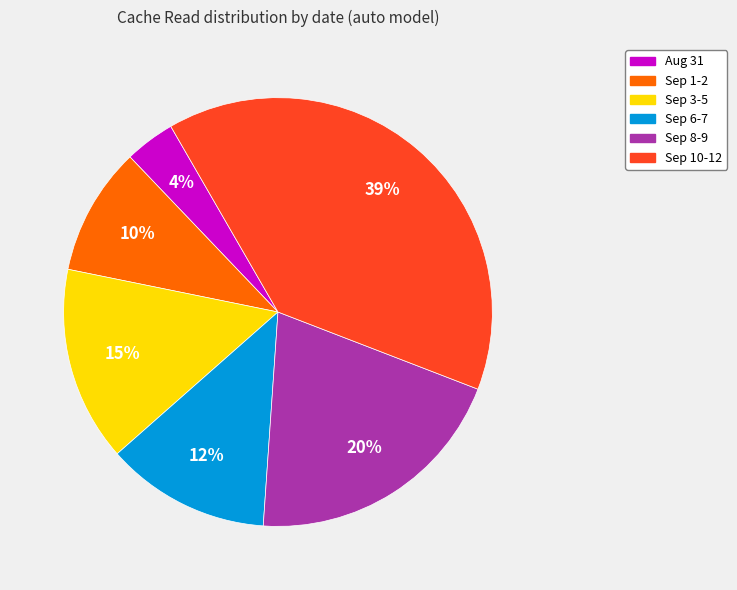

To the nearest percent, what is the average slice percentage?

17%